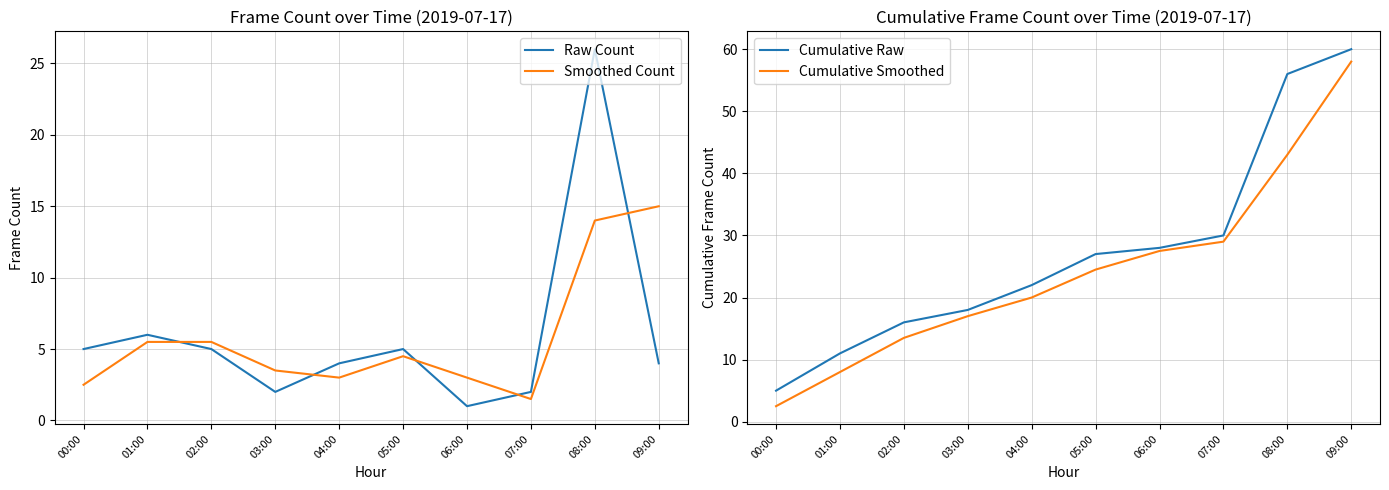

At which category does Smoothed Count reach its first local valley?

04:00